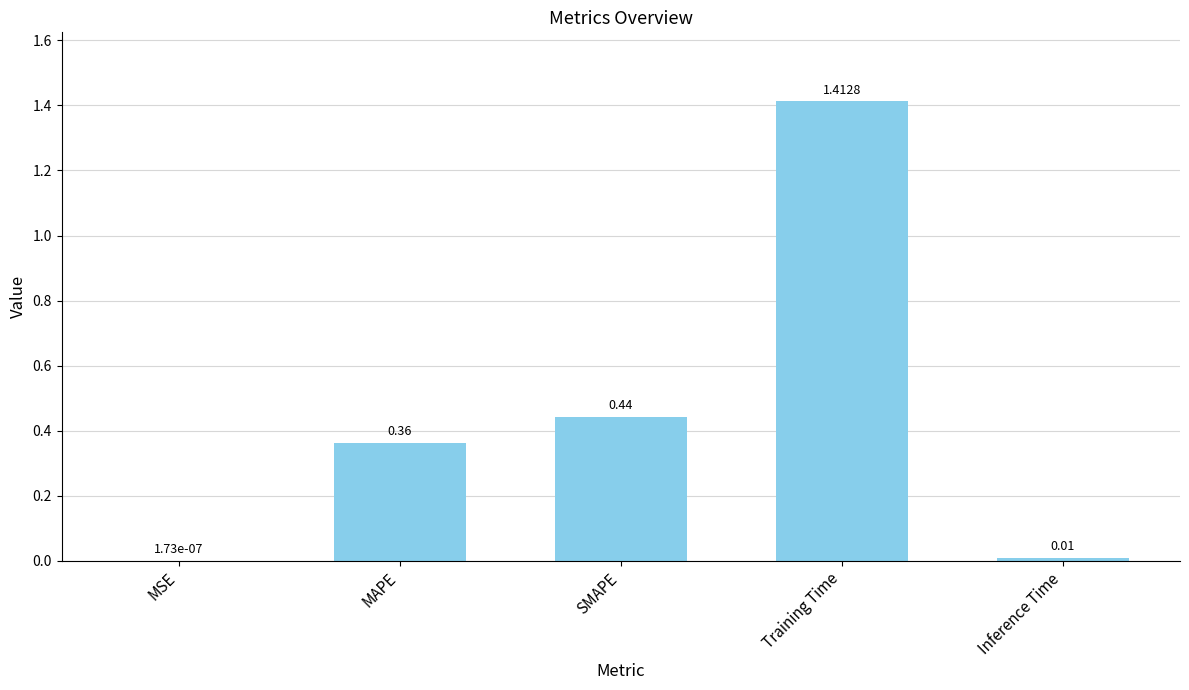

What is the sum of all values?

2.2